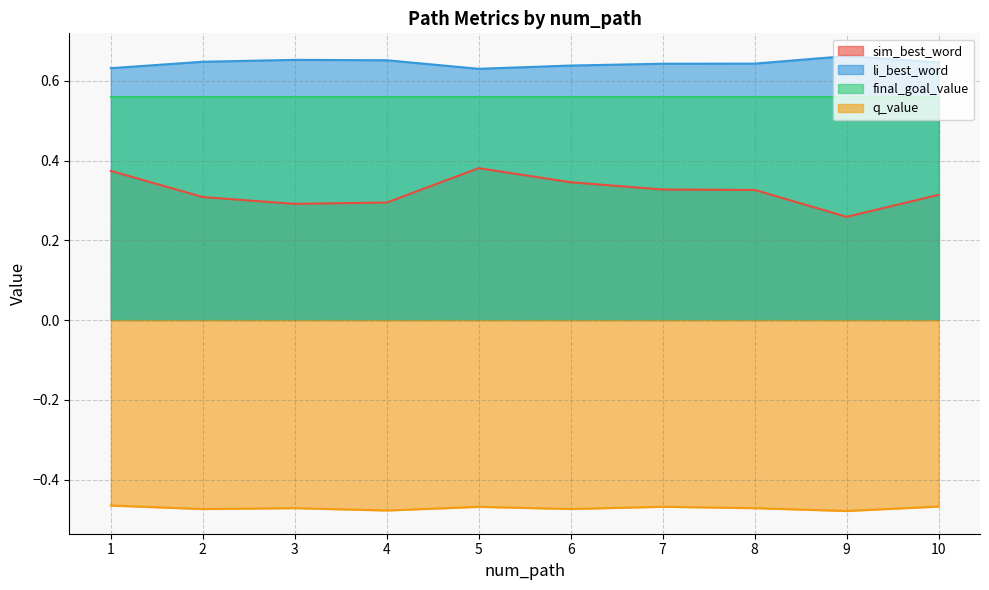

True or false: sim_best_word has a value of 0.3 at 4.

True